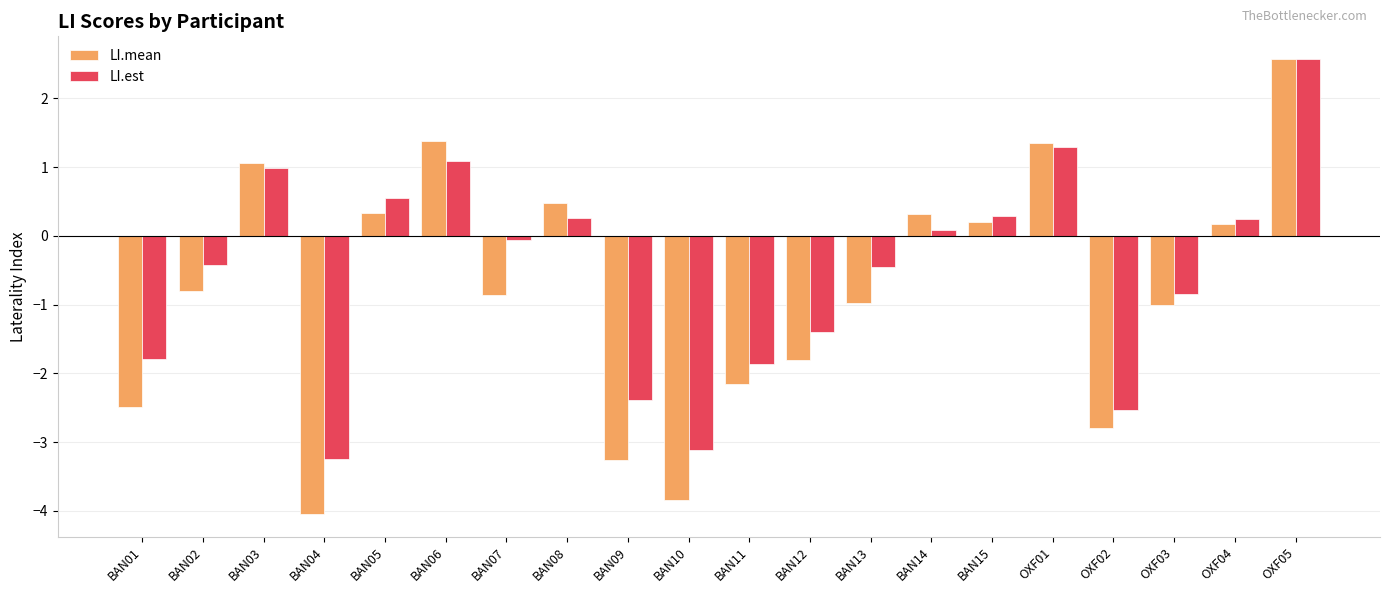

What is the sum of all LI.mean values?

-16.2